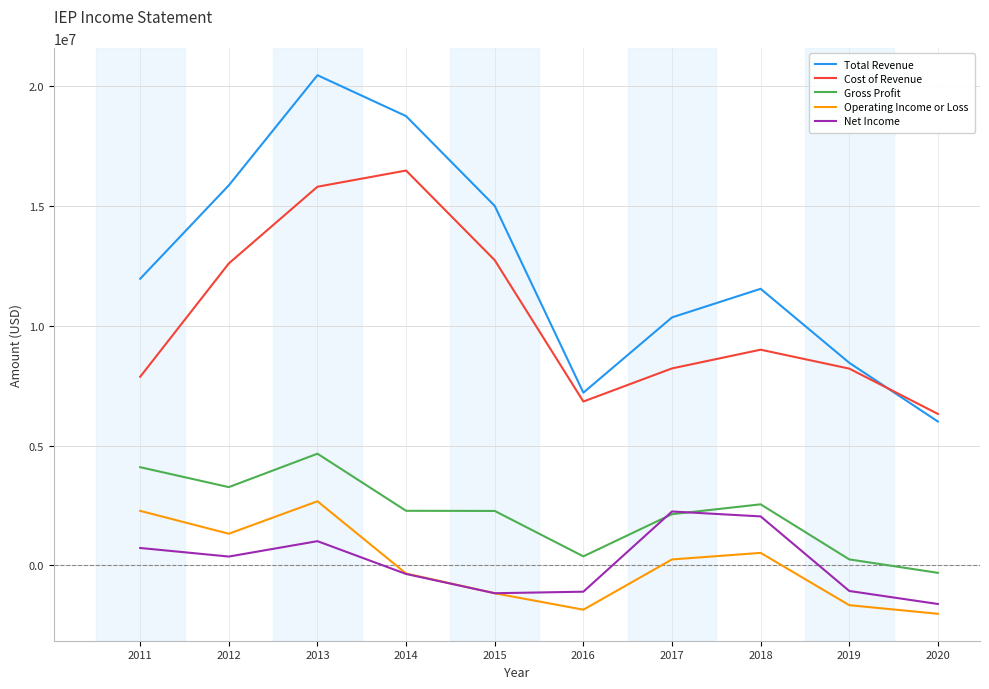

Which series changed the most between 2014 and 2017?

Total Revenue